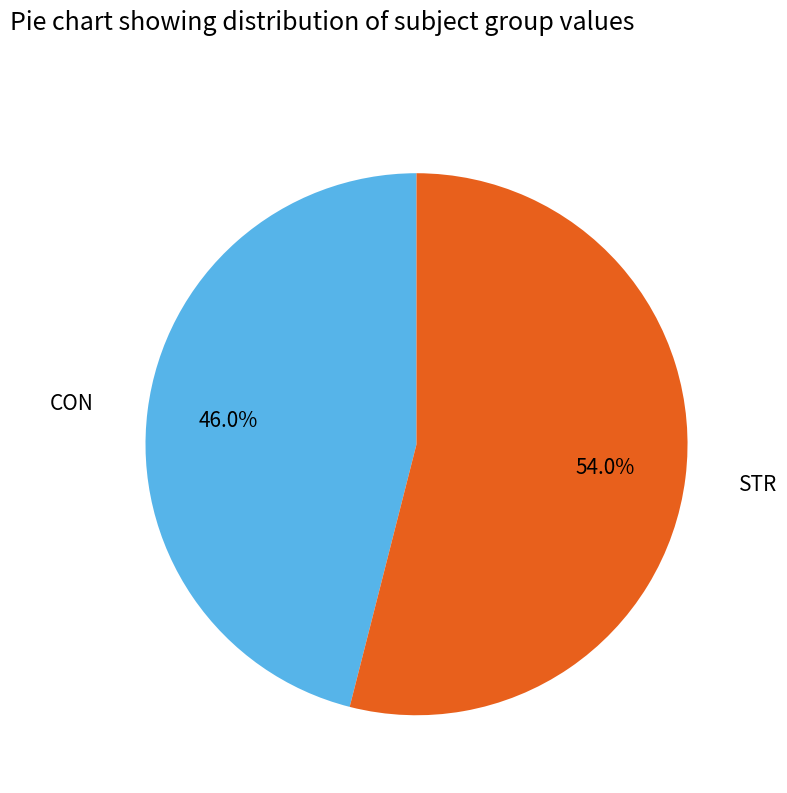

Which slice represents more than half of the pie?

STR